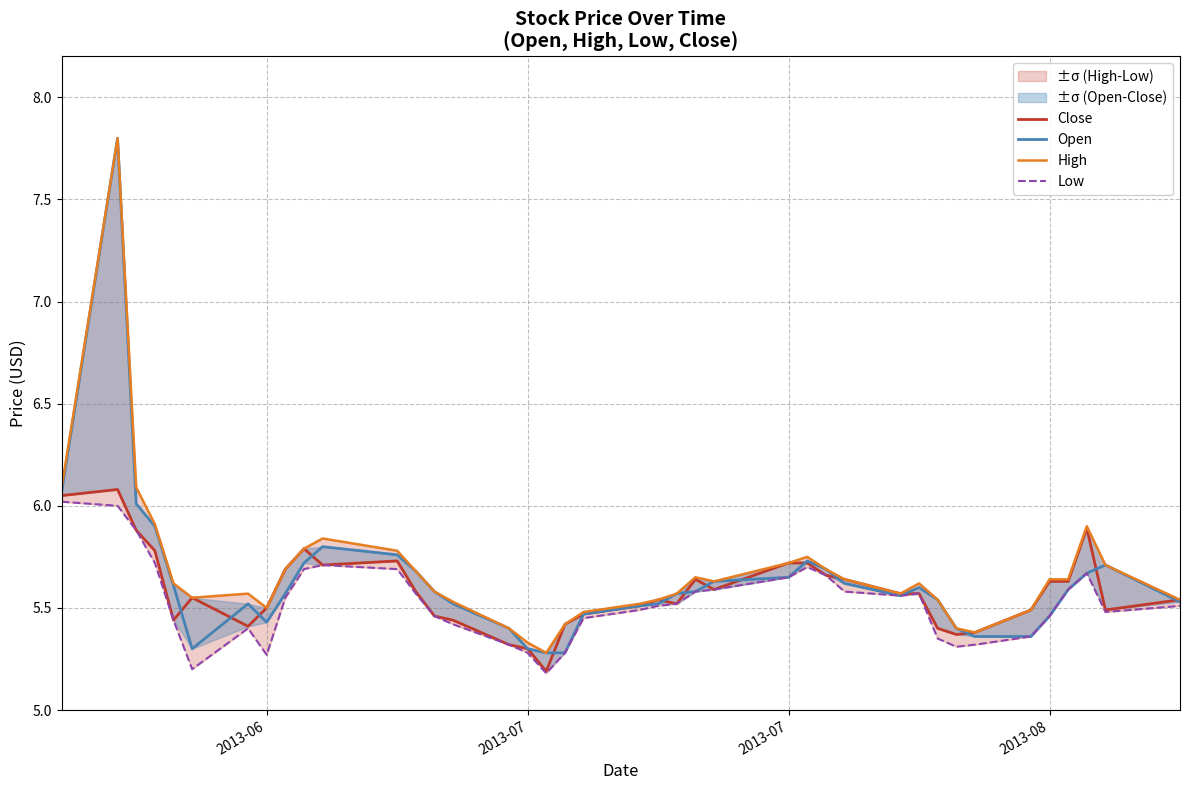

What is the label of the 2nd point from the left?

2013-07